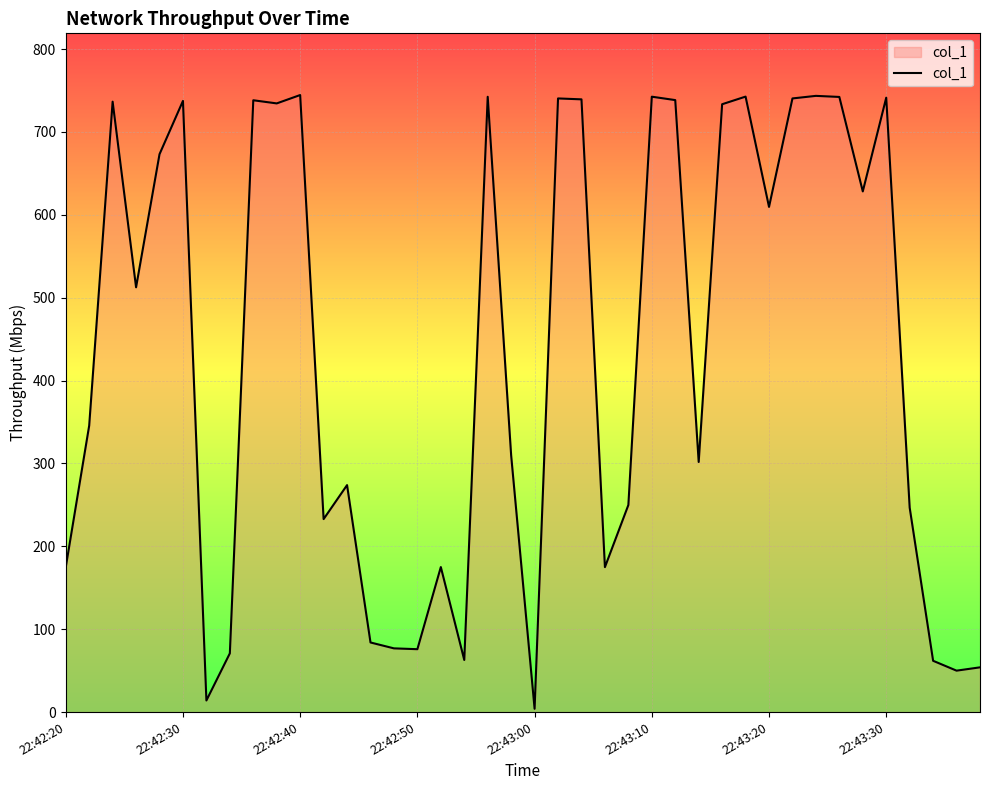

What is the greatest value displayed?

744.6